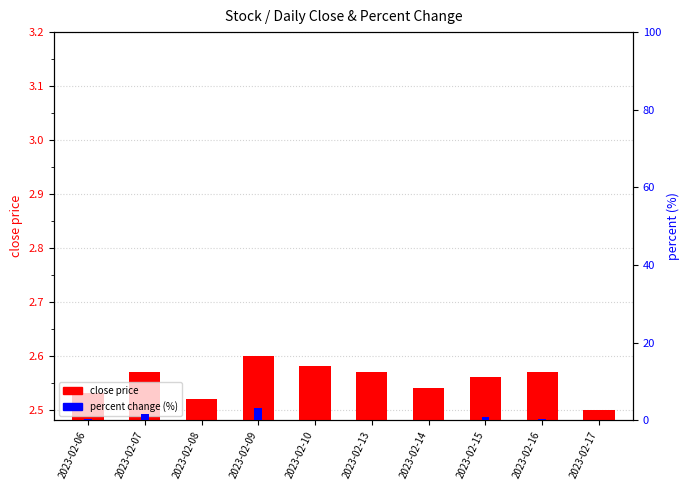

At which category is the sum across all series the highest?

2023-02-09